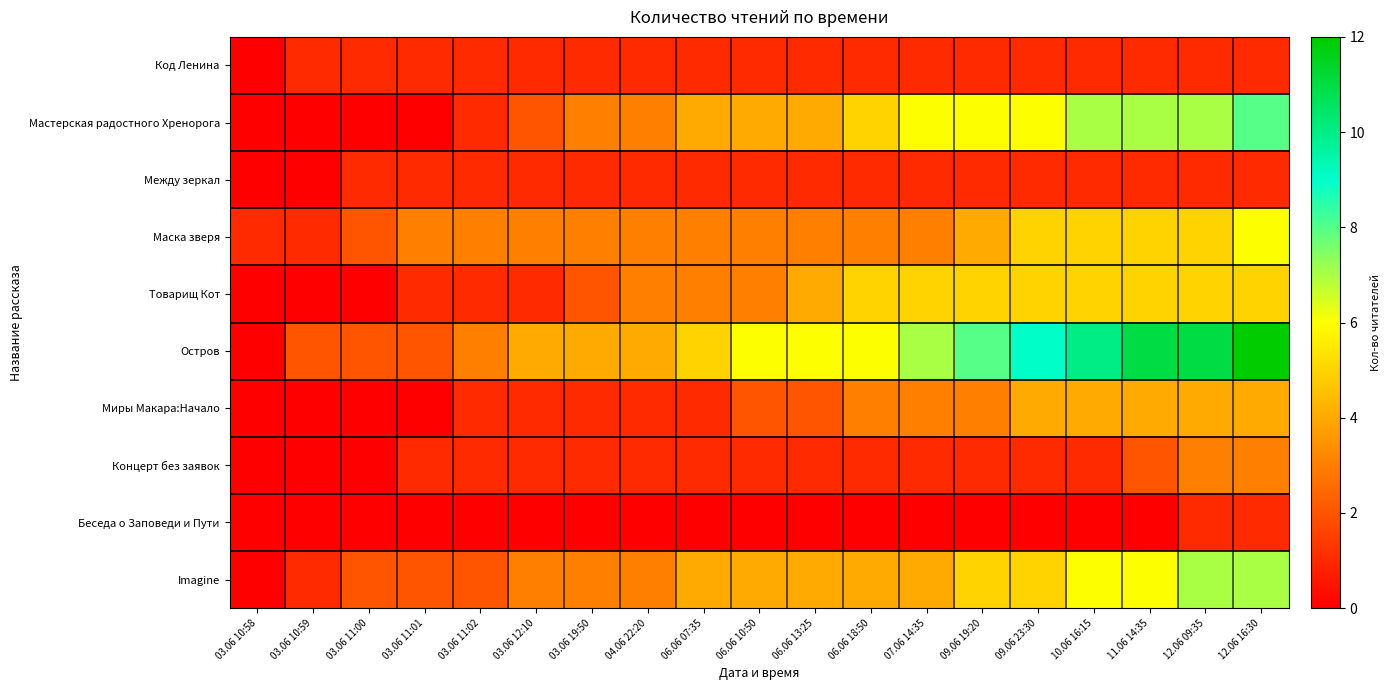

What is the total value across all series at 09.06 23:30?

37